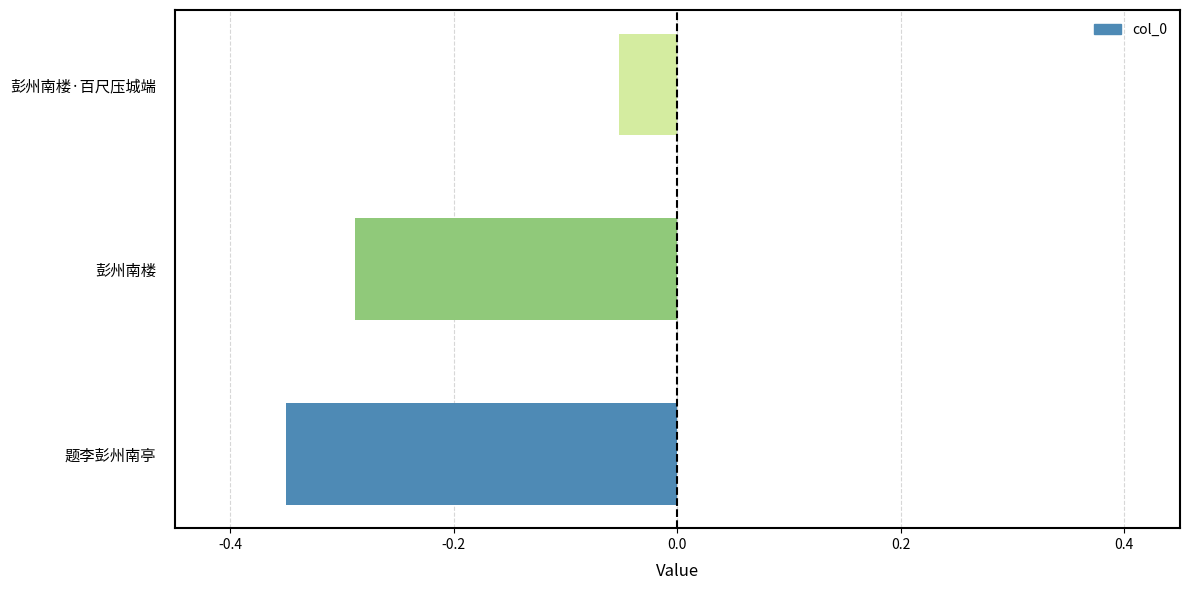

Which category has the lowest value across all series?

题李彭州南亭